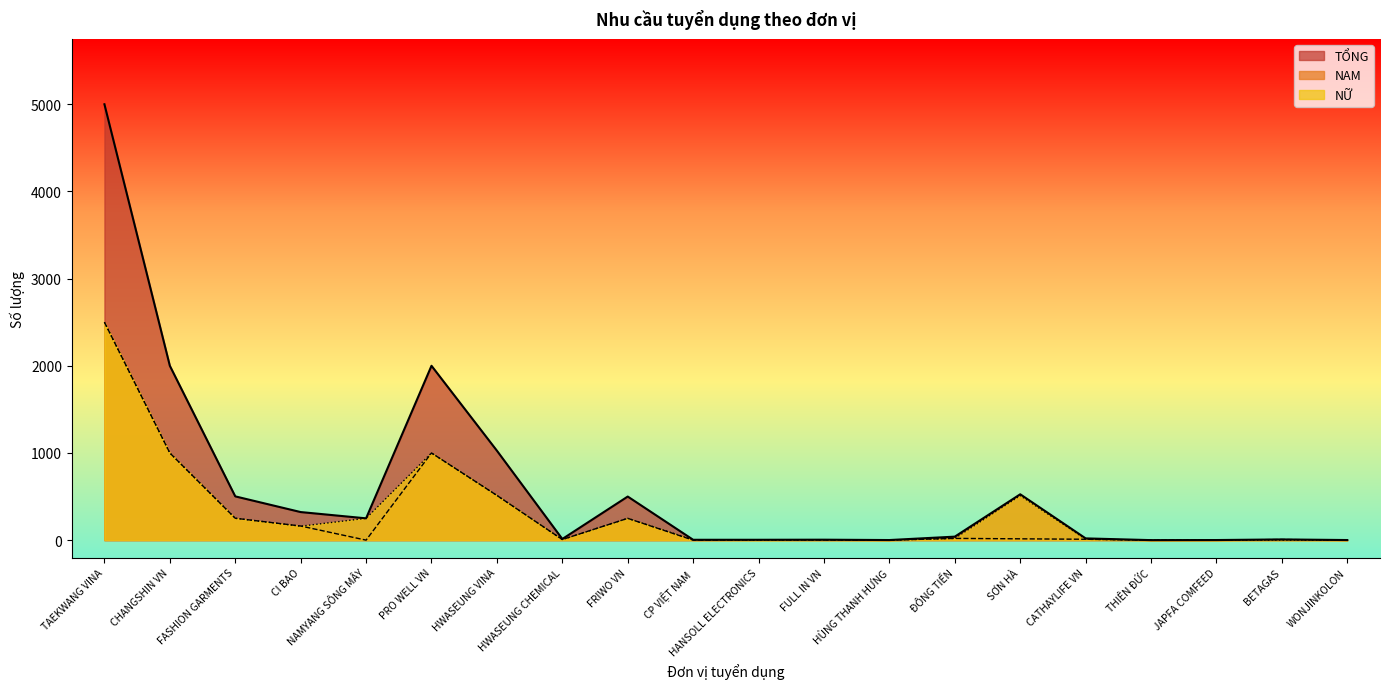

What are all the series names shown in the legend?

TỔNG, NAM, NỮ